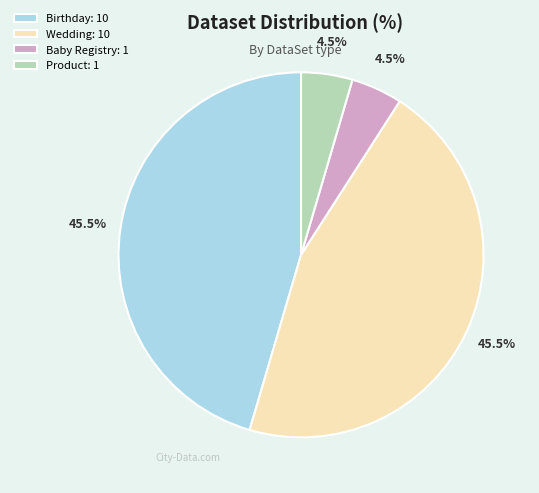

Count the number of slices in the pie.

4